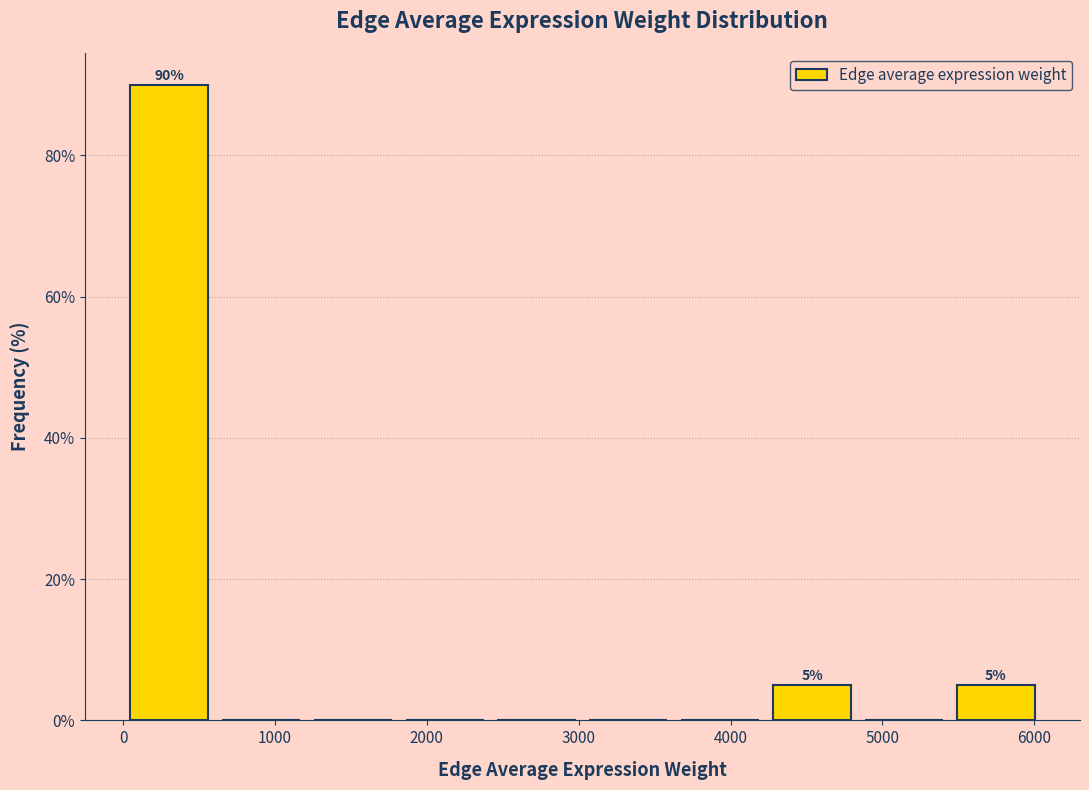

Which range on the x-axis has the tallest bar?

0 to 600